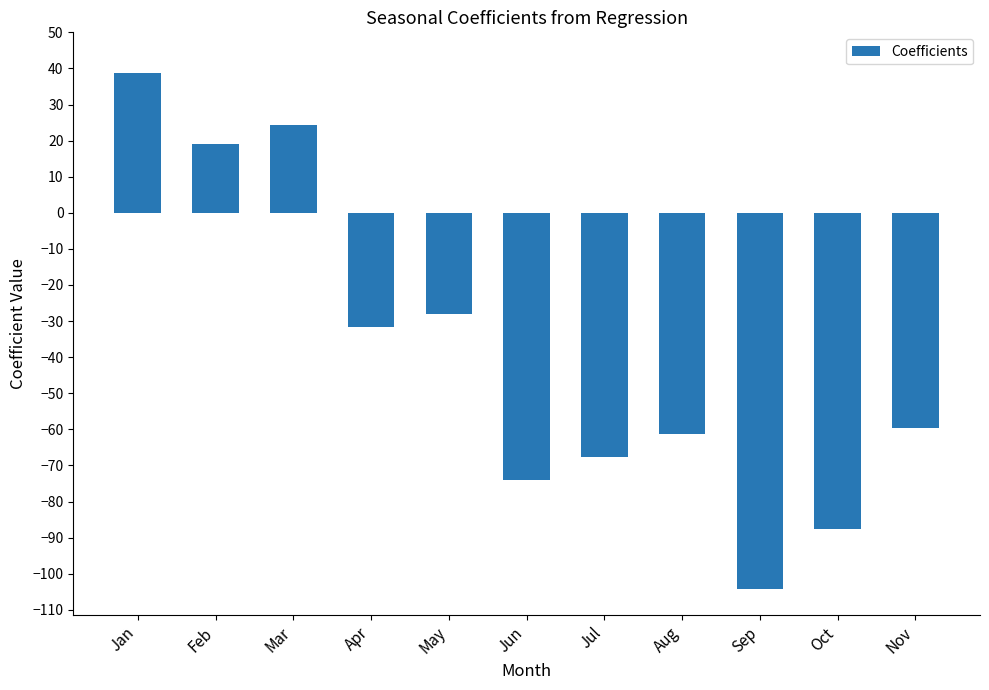

What is the difference between the maximum and minimum values?

143.0